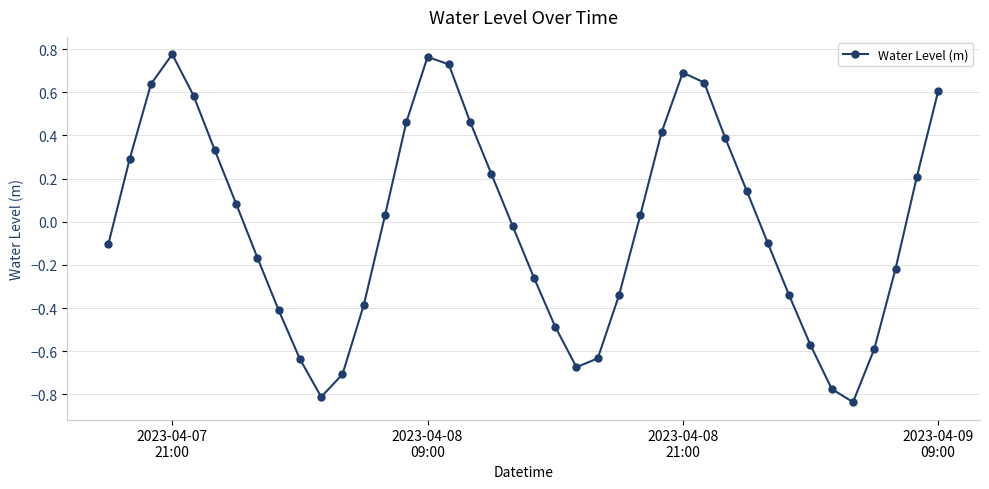

True or false: the data has more than 0 interior local peaks.

True